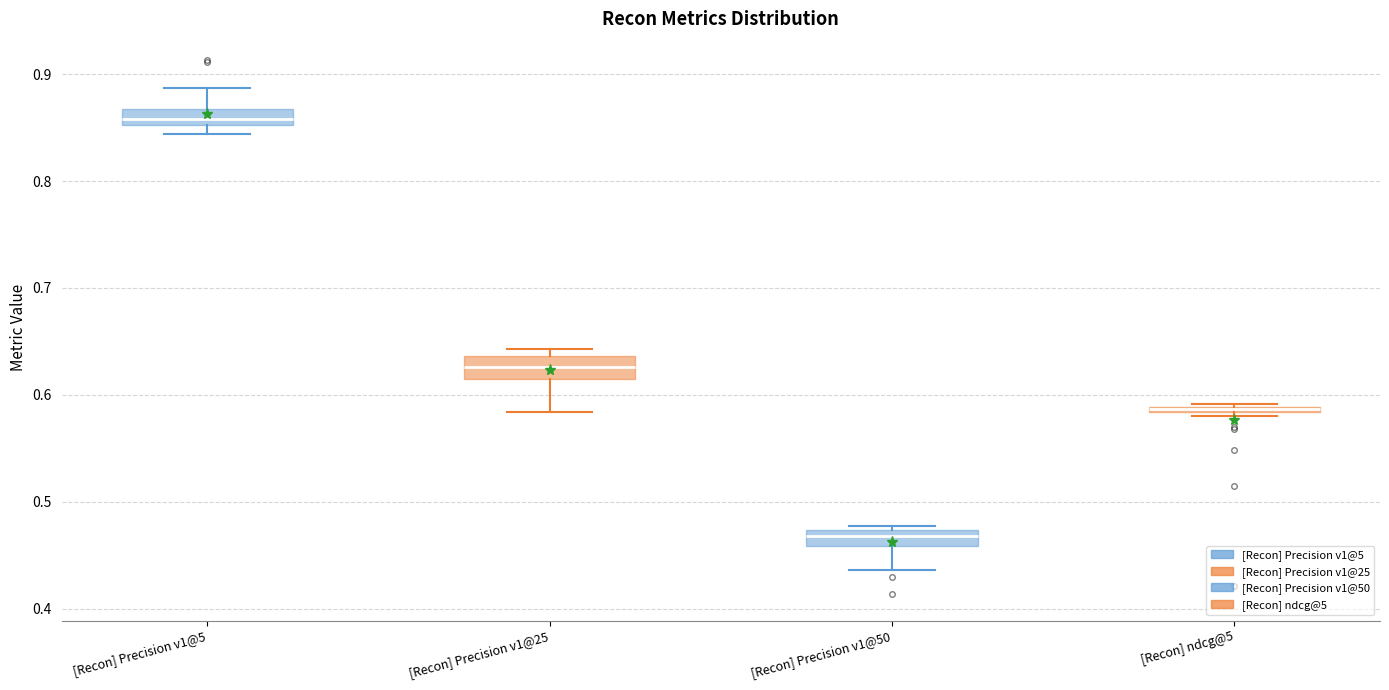

Where is the upper edge of the box for [Recon] Precision v1@50 on the y-axis? The values are not printed on the chart, so give them approximately, as read against the axis.

0.47